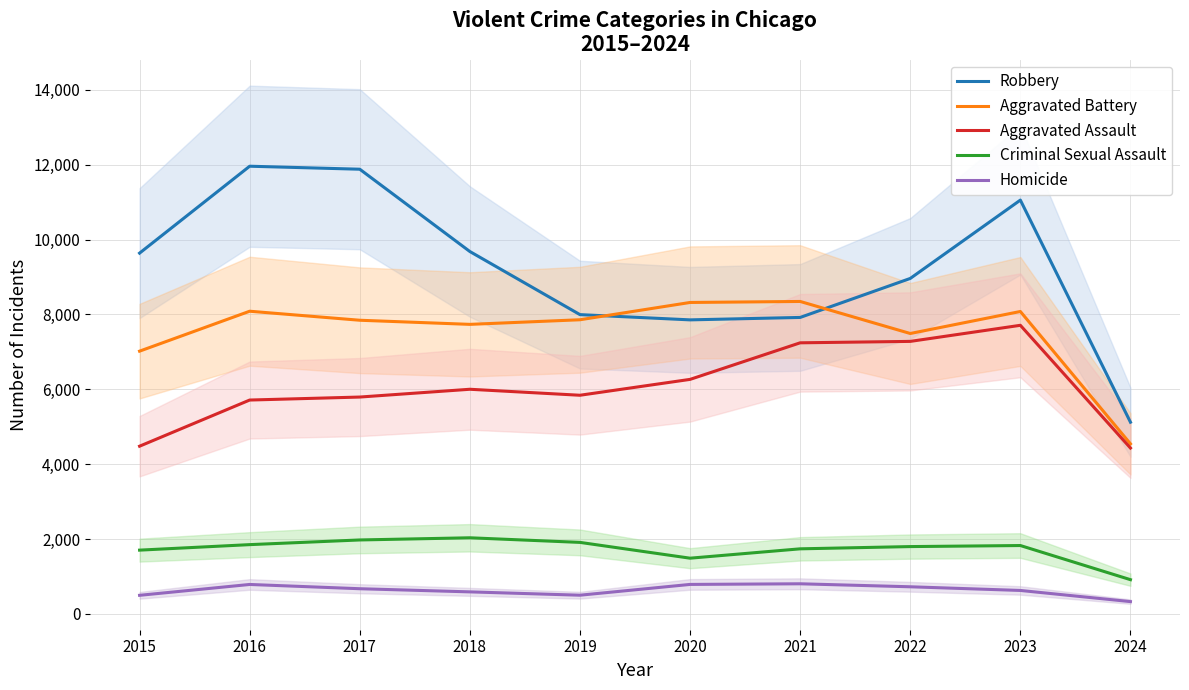

Reading left to right, what are all the values shown in this chart?

Robbery: 9638	11960	11880	9681	7995	7855	7920	8962	11055	5121
Aggravated Battery: 7019	8086	7845	7735	7858	8320	8347	7491	8079	4543
Aggravated Assault: 4480	5713	5793	6001	5841	6265	7242	7280	7710	4431
Criminal Sexual Assault: 1703	1850	1975	2033	1910	1488	1738	1798	1826	914
Homicide: 496	786	672	588	499	787	804	724	626	328